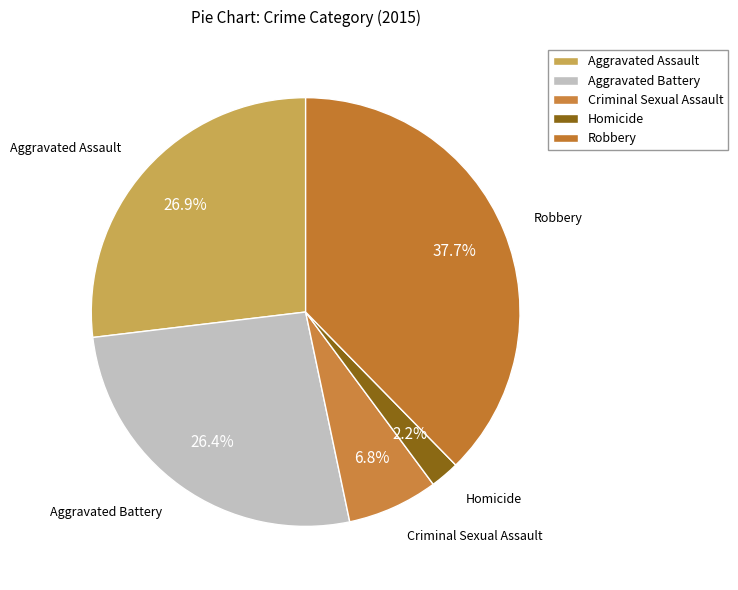

How many segments does this pie chart have?

5